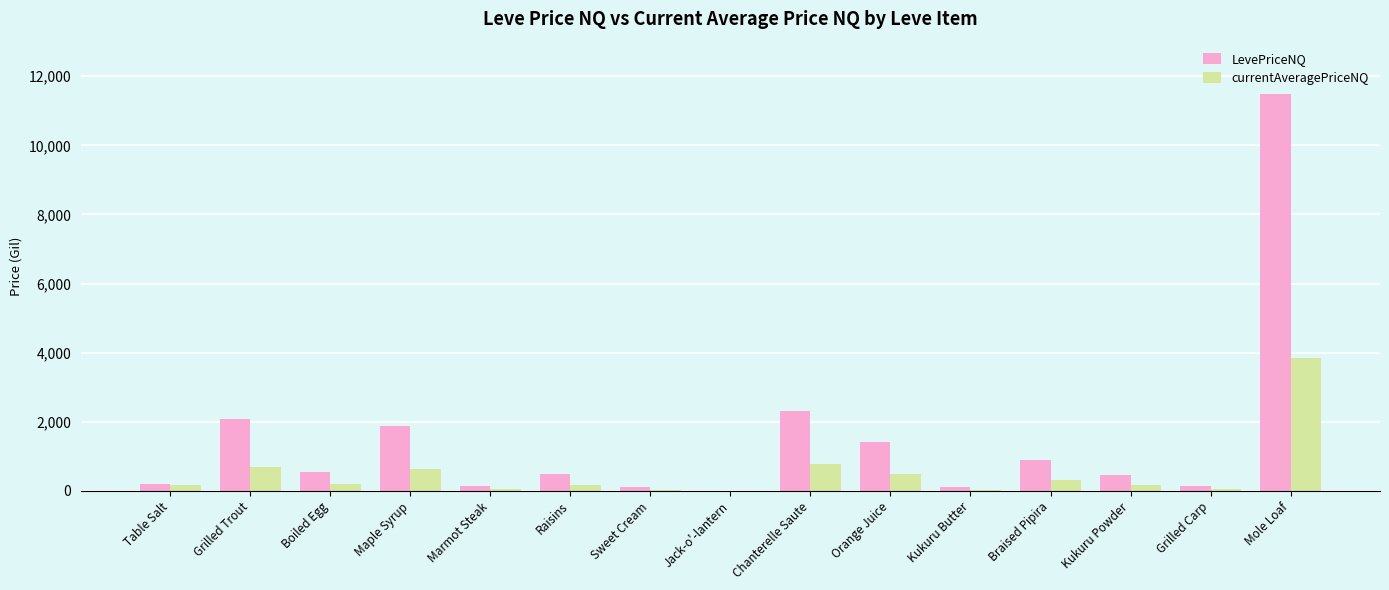

At which category is the sum across all series the highest?

Mole Loaf